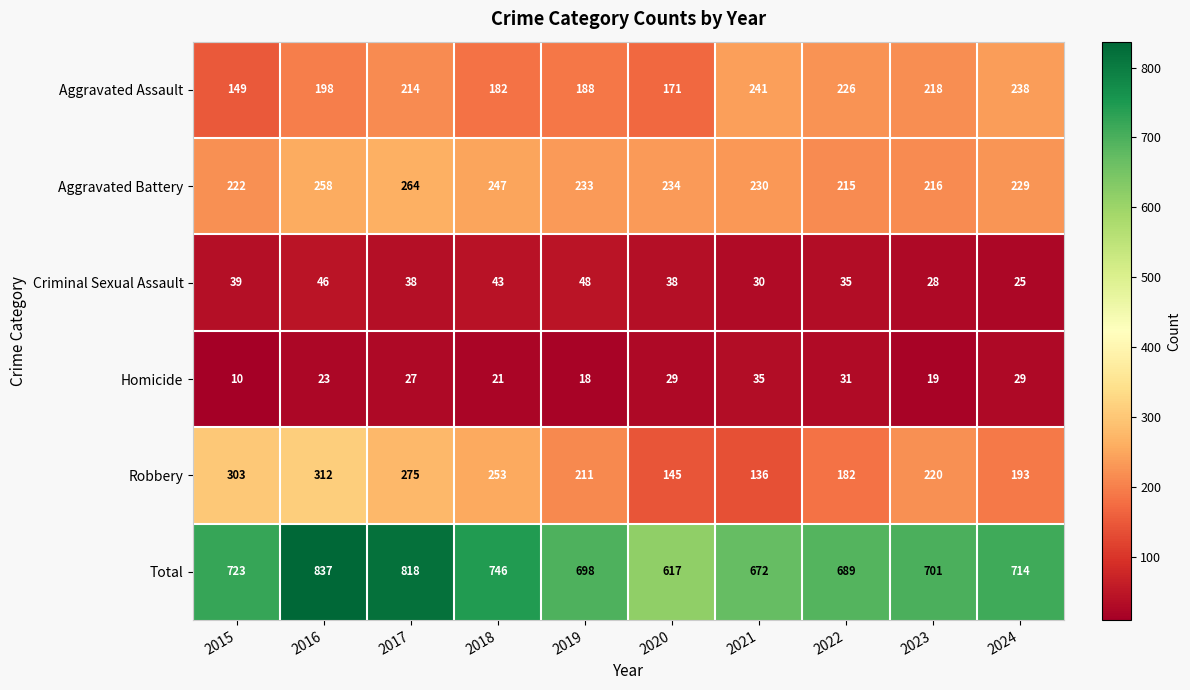

What is the minimum value for Robbery?

136